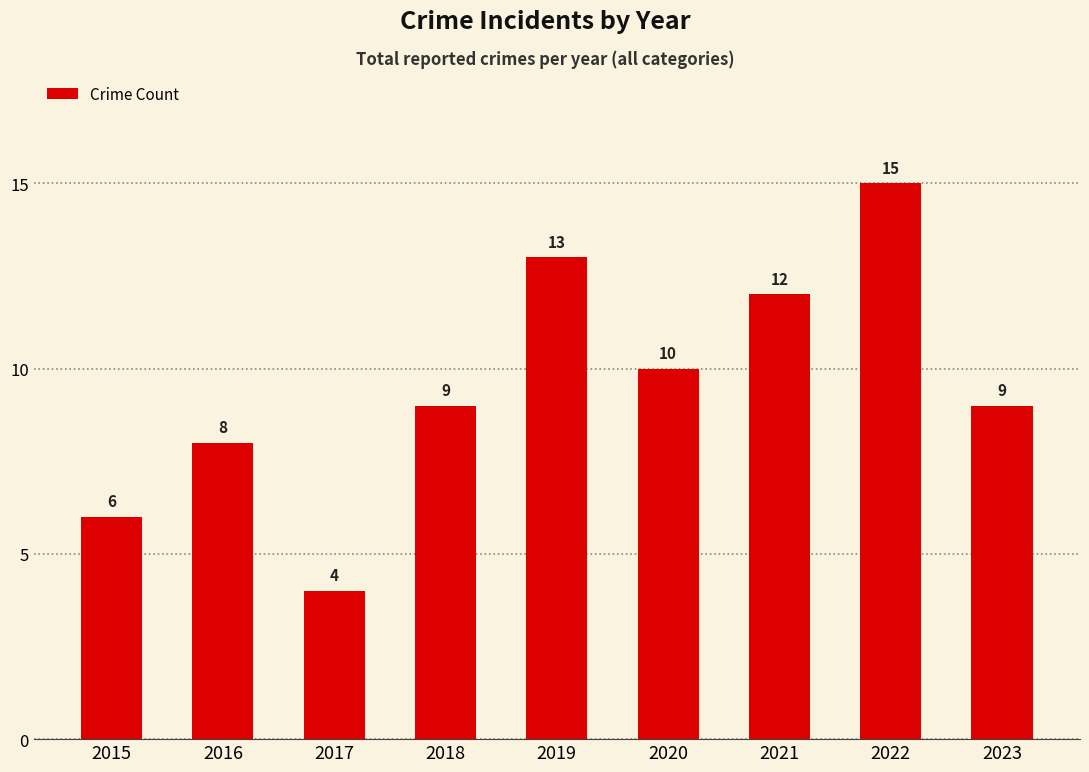

What is the value of the 2nd bar from the left?

8